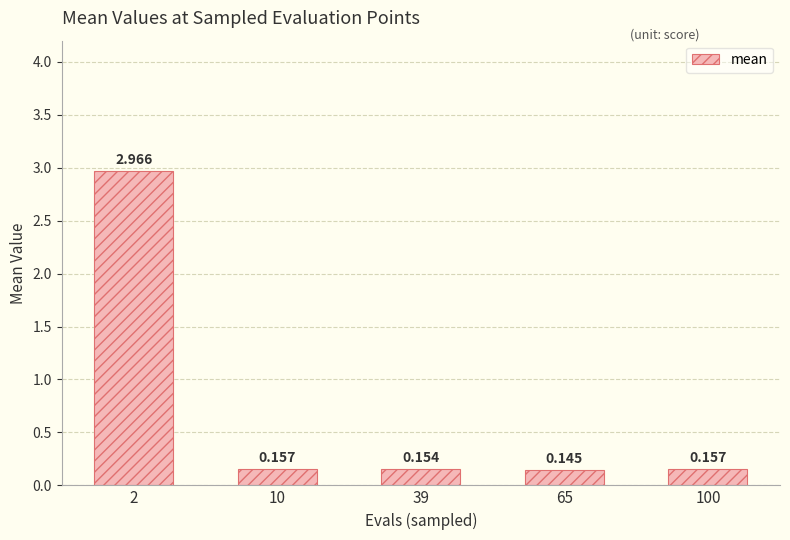

Count the number of categories in the chart.

5